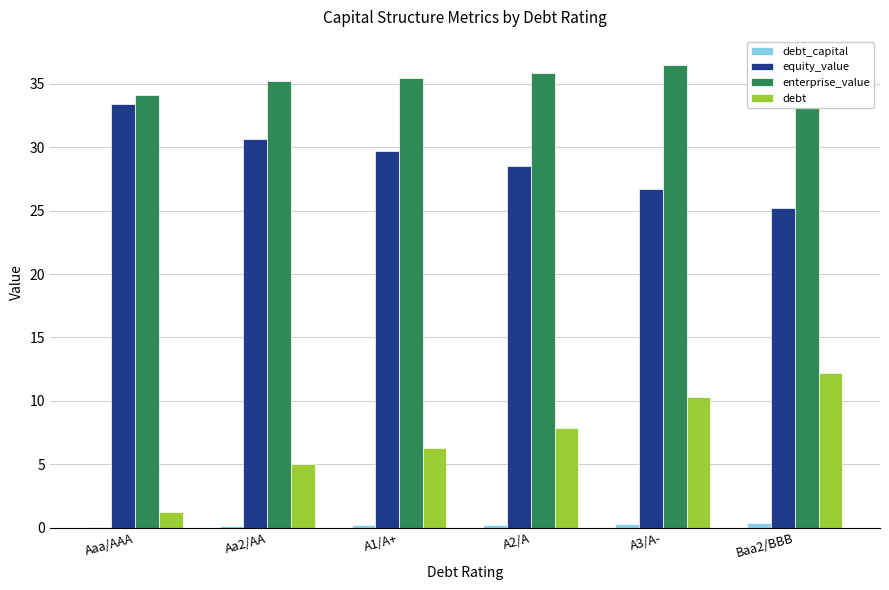

Which category has the highest value across all series?

Baa2/BBB